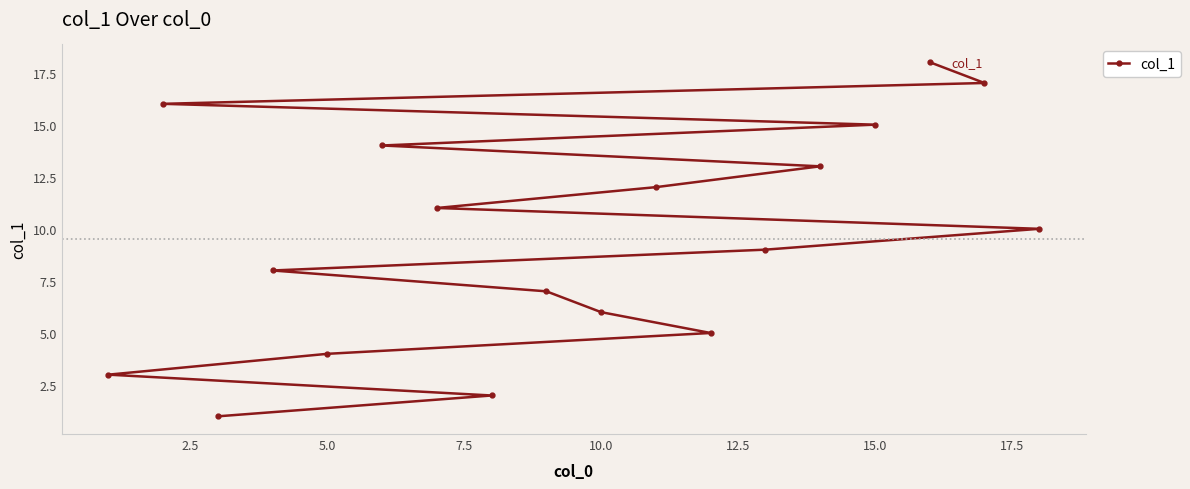

What is the sum of all values?

171